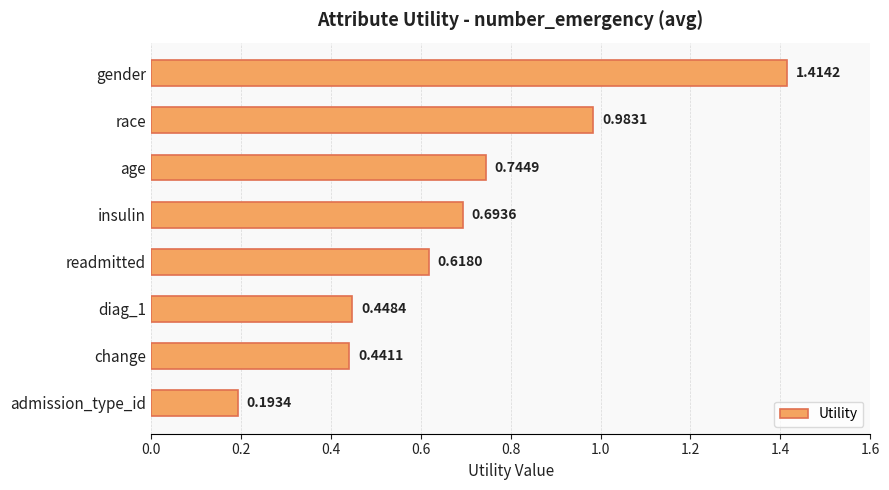

Where is the data nearest to the value 0?

admission_type_id